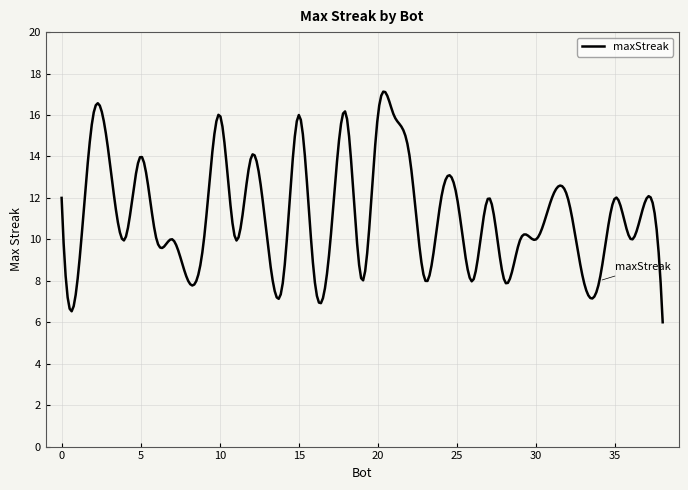

How many categories are shown in the chart?

300